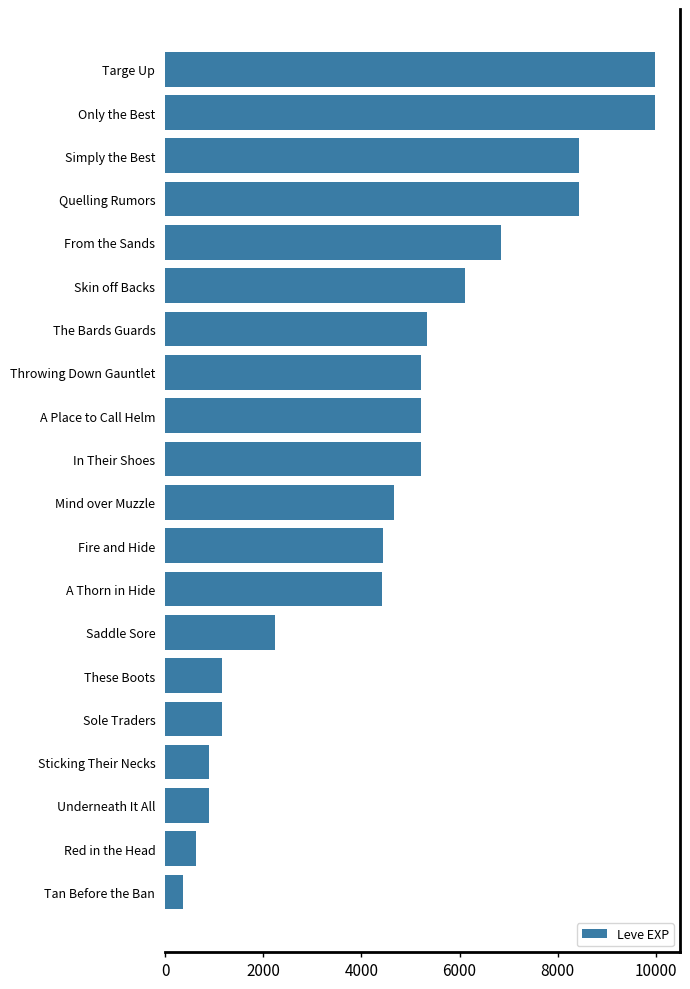

Approximately how many times larger is the value at A Thorn in Hide compared to Quelling Rumors?

0.5